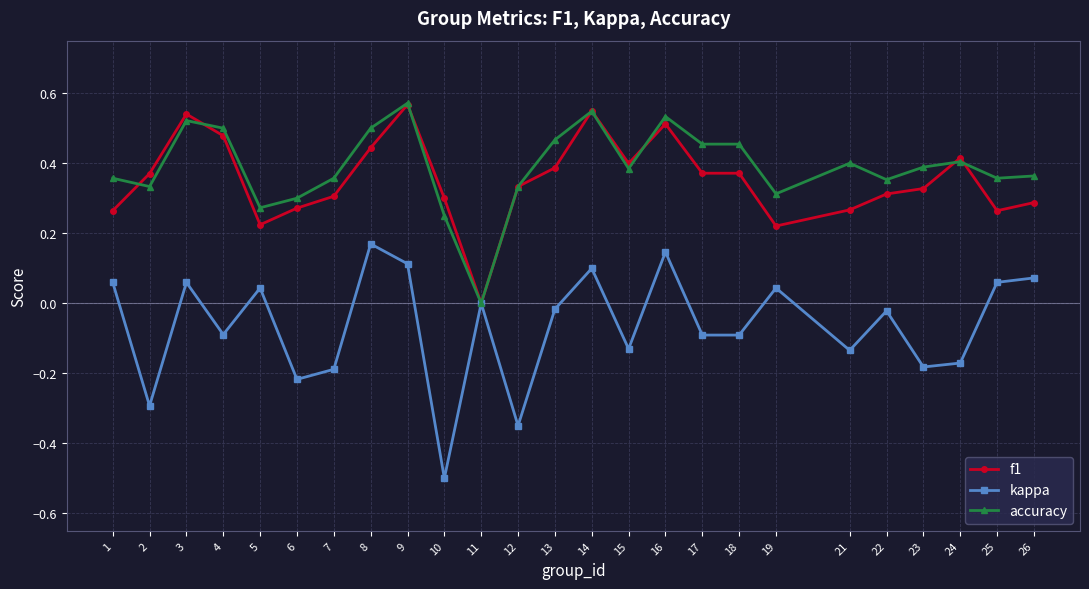

Rank the series at 19 from lowest to highest value.

kappa, f1, accuracy